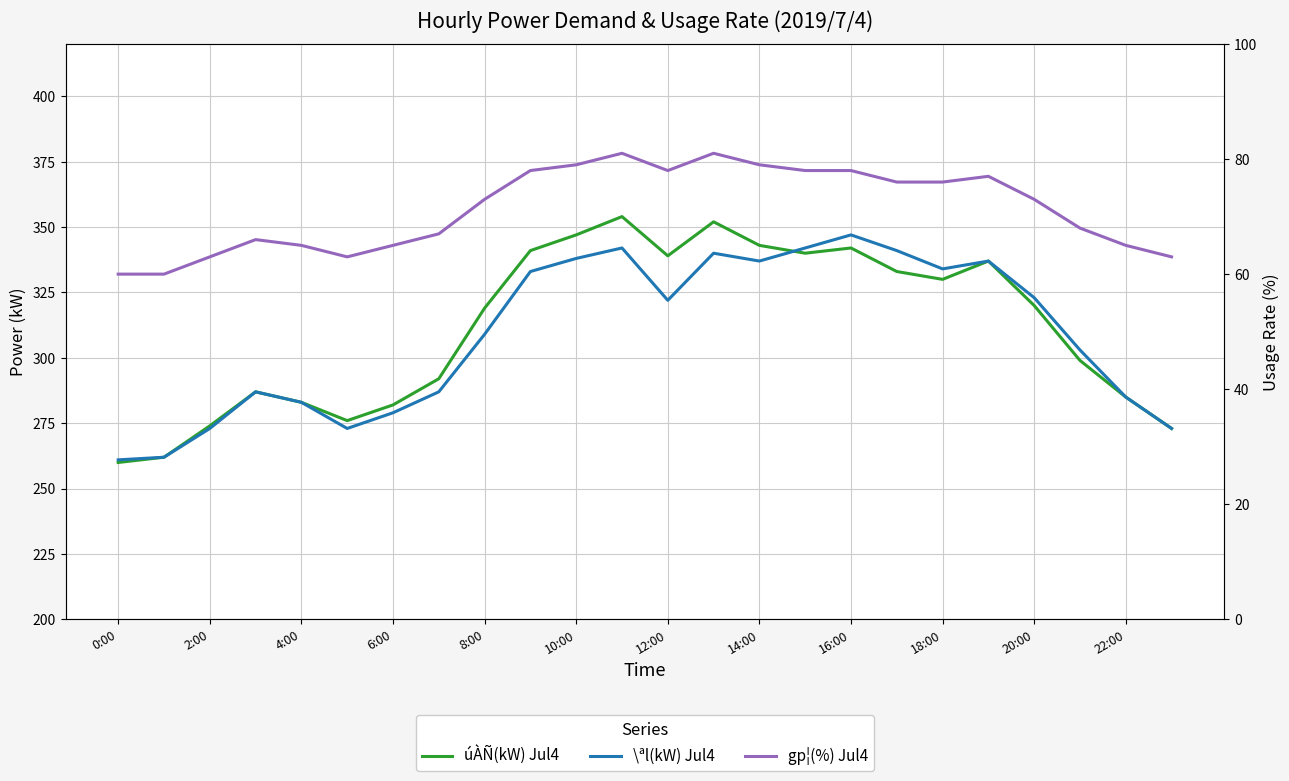

Read the úÀÑ(kW) Jul4 value at 22:00, to the nearest 10.

280